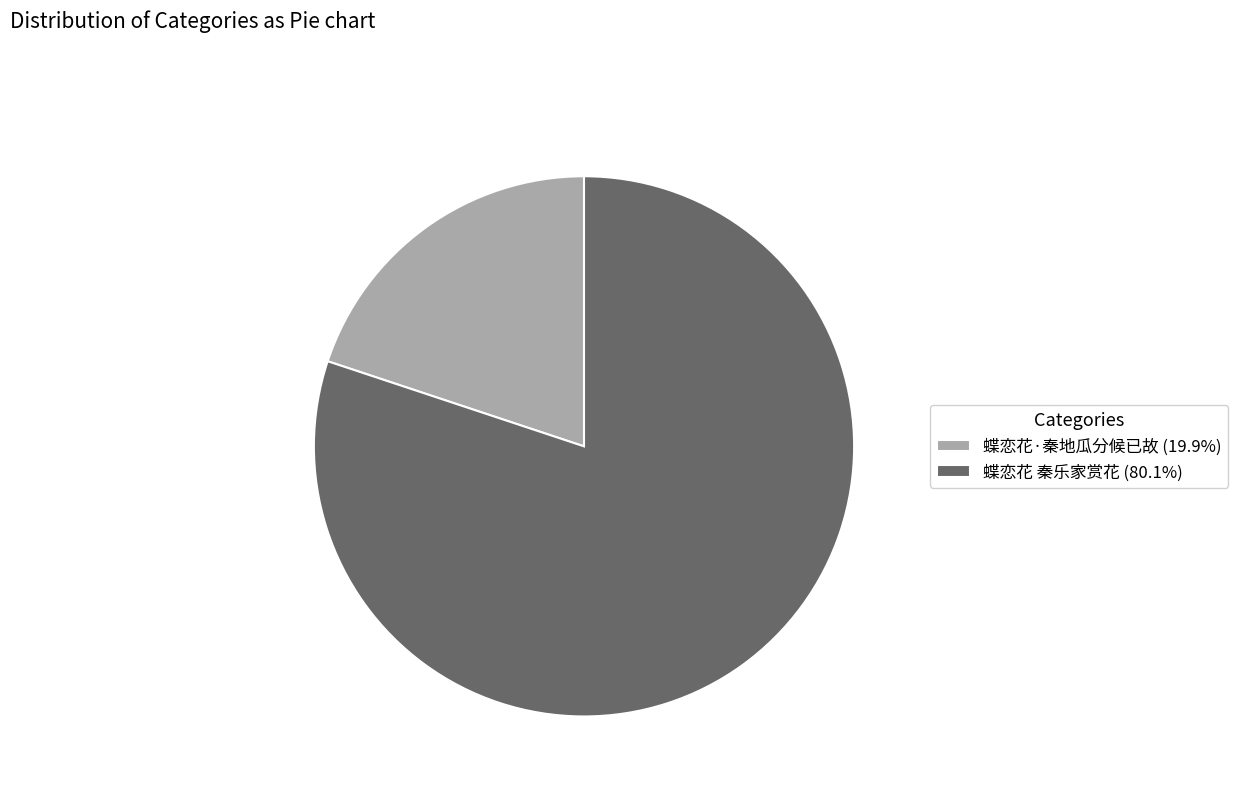

Is it true that 蝶恋花·秦地瓜分候已故 is 32% of the pie?

False